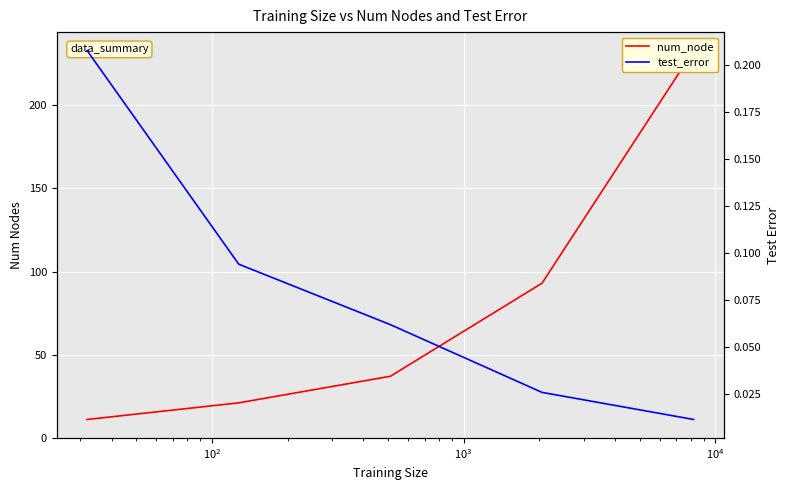

At how many categories does at least one series exceed 77?

2